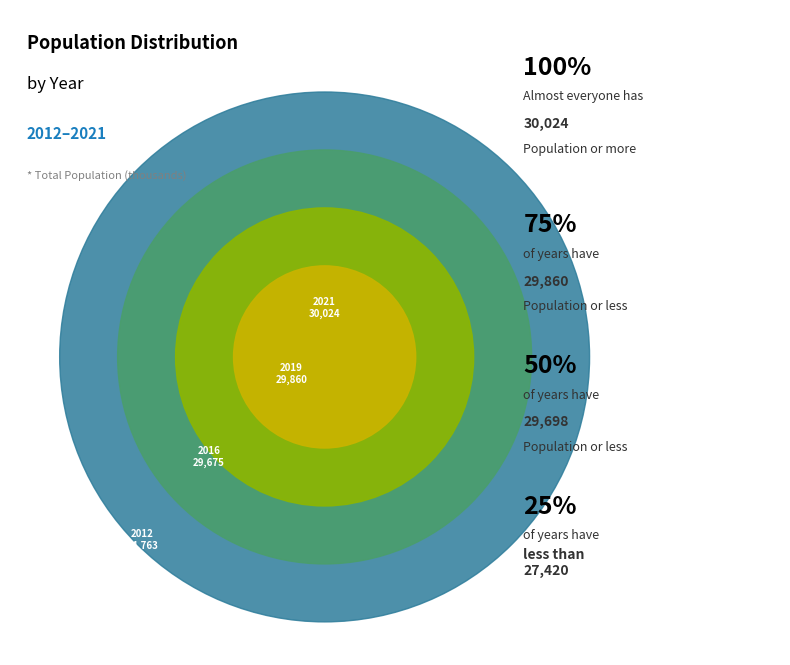

How many slices are in this pie chart?

10